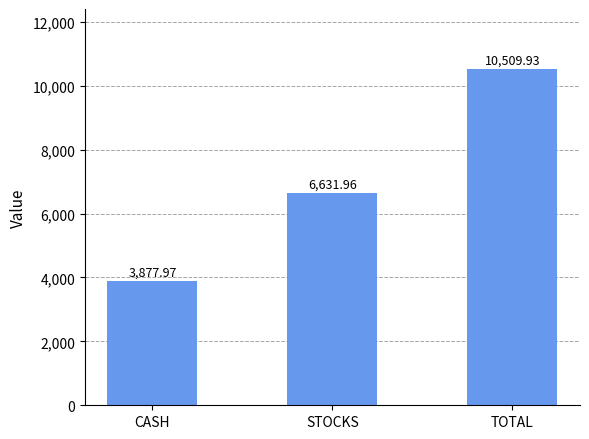

Does the chart contain stacked bars?

No